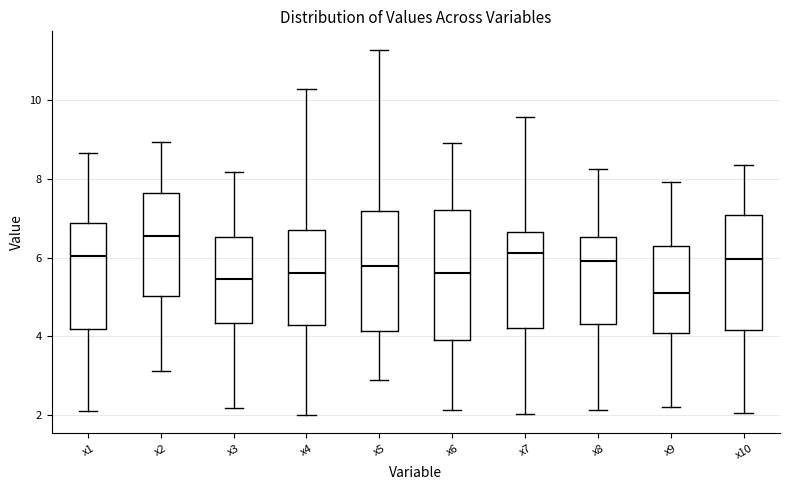

Comparing the boxes themselves (not the whiskers), which one is the tallest?

x6